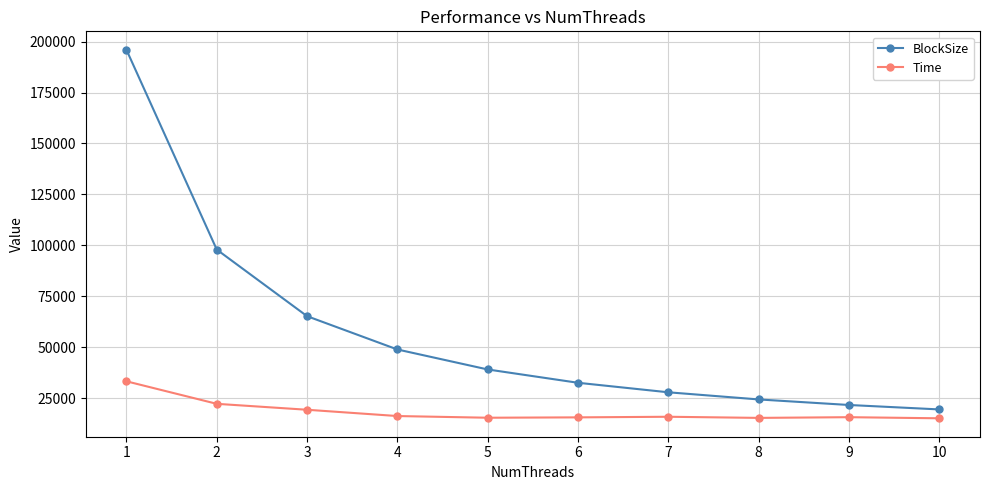

Which series has the largest range (max minus min)?

BlockSize